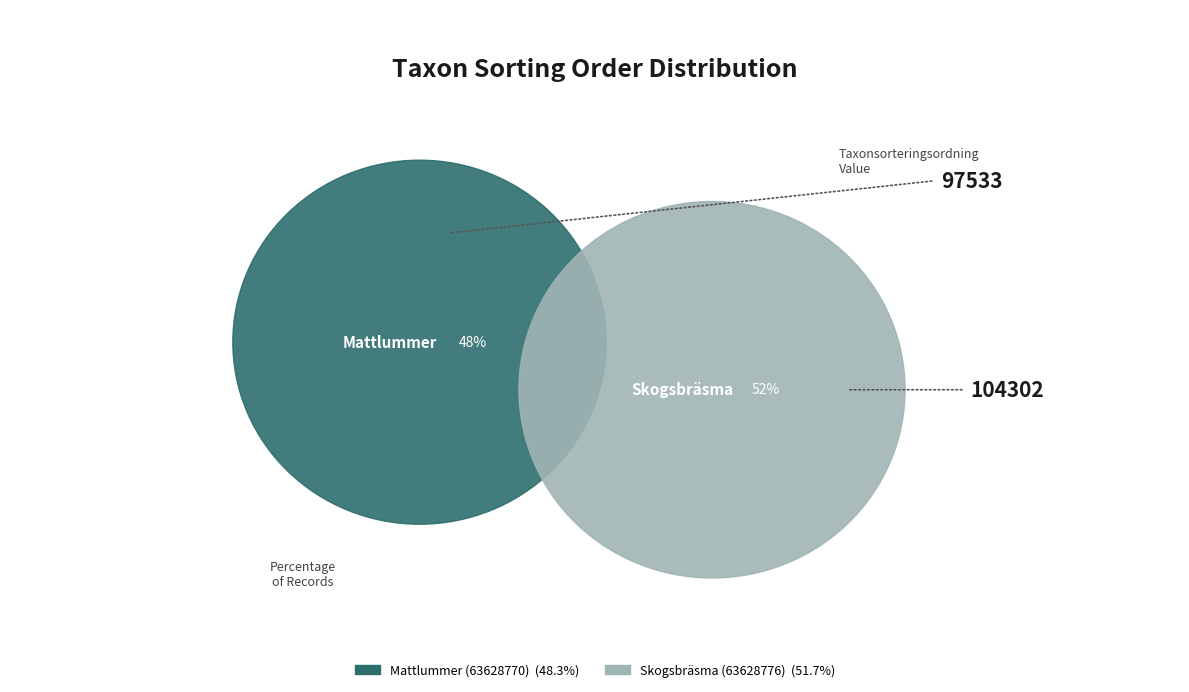

Is it true that Skogsbräsma (63628776) is 52% of the pie?

True